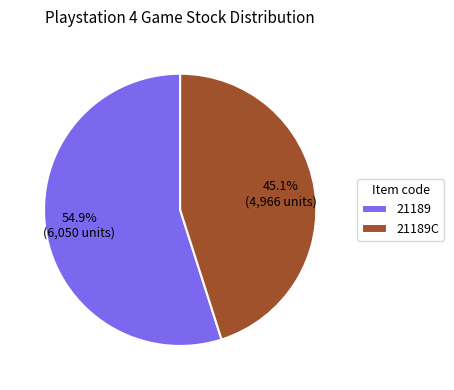

Rank the categories by value from highest to lowest.

21189, 21189C